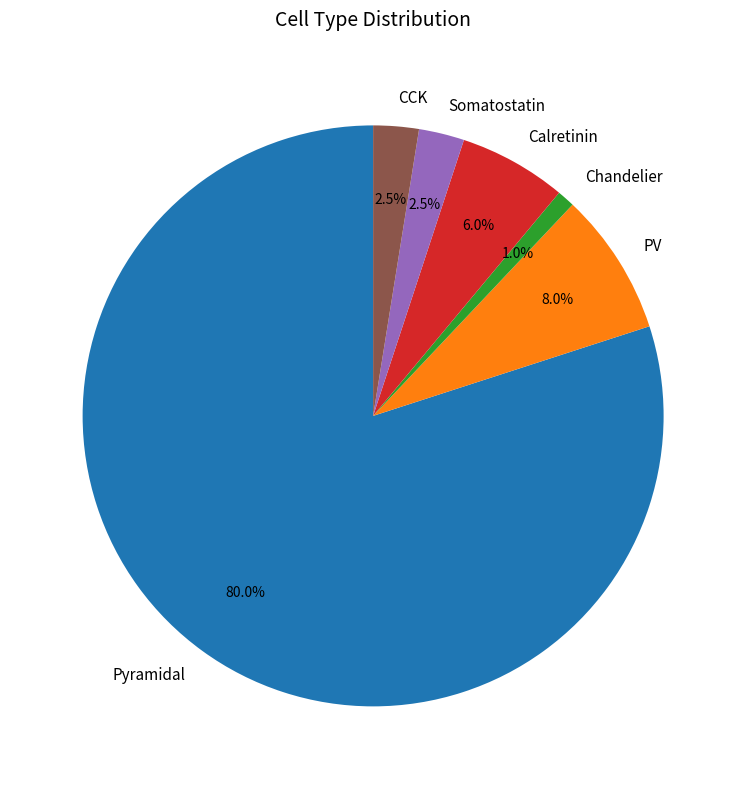

Which has a higher value, Calretinin or Pyramidal?

Pyramidal